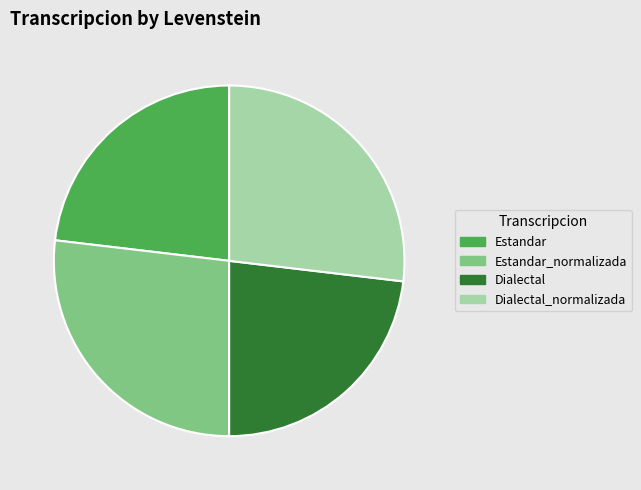

Between Estandar_normalizada and Dialectal, which is larger?

Estandar_normalizada